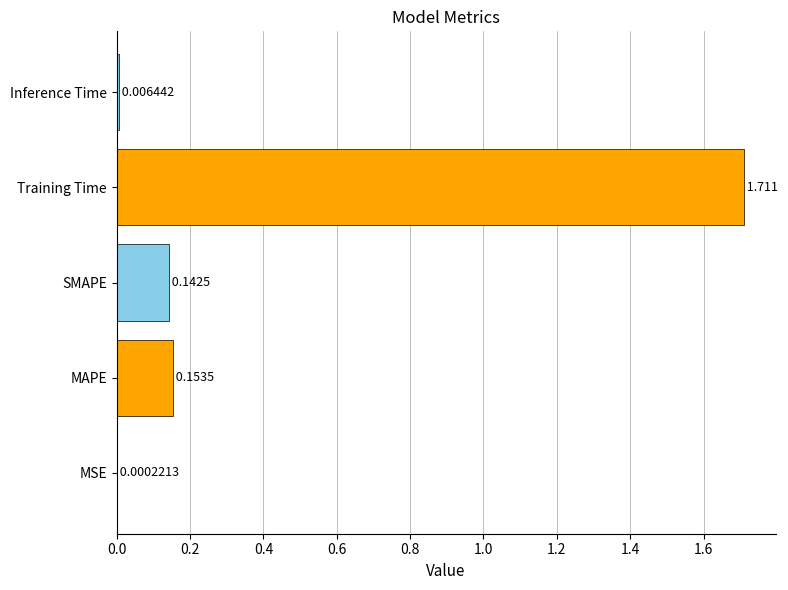

What is the sum of all values?

2.0